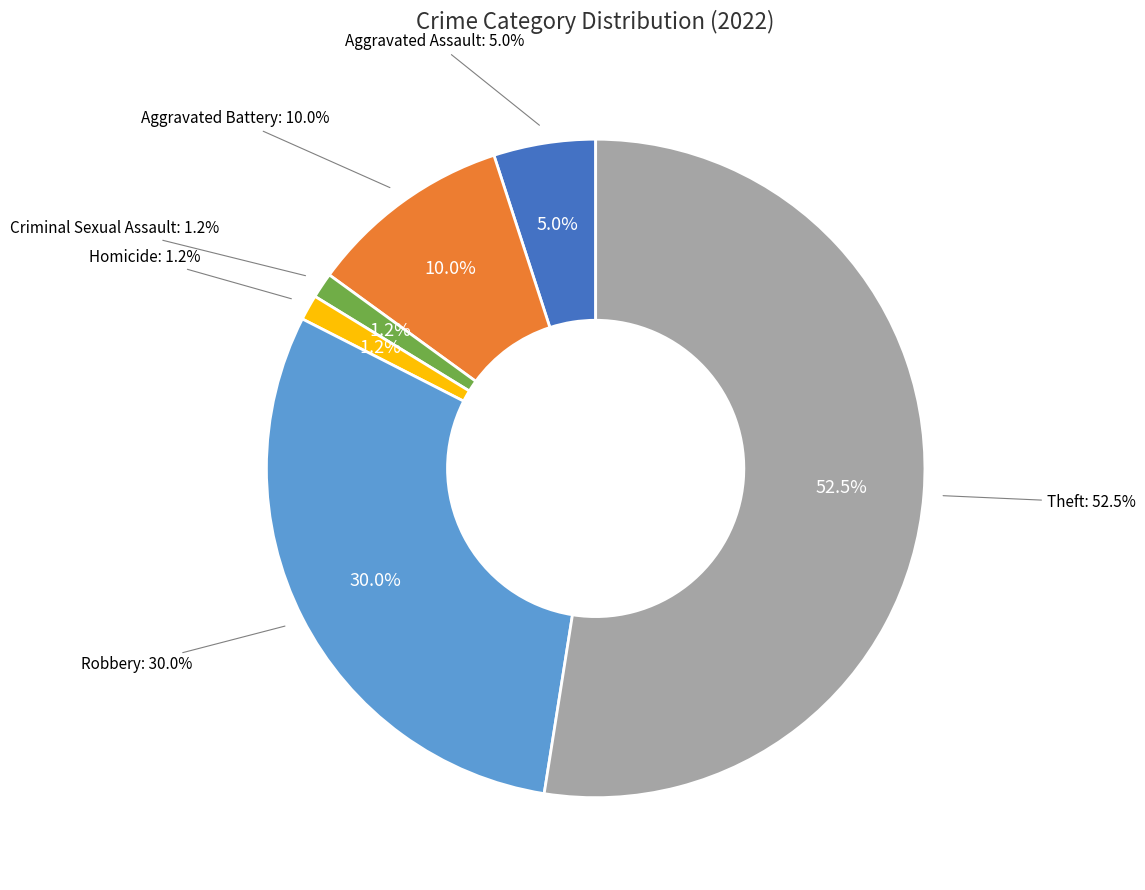

What percentage is the Homicide slice, to the nearest percent?

1%